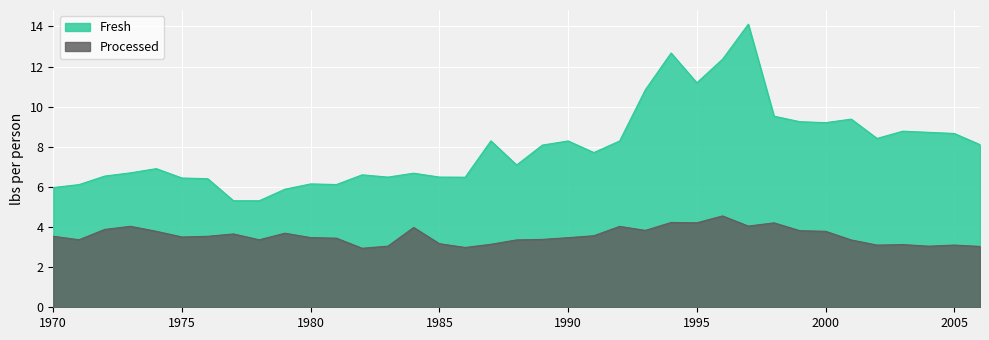

Rank the series at 2000 from lowest to highest value.

Processed, Fresh